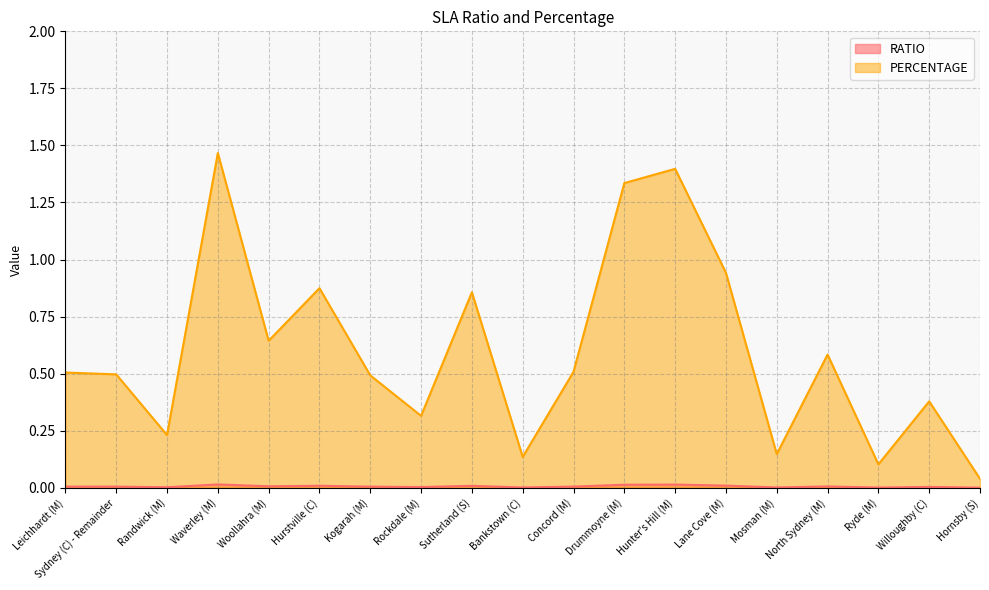

The RATIO series shows 0.0 at Concord (M). True or false?

False